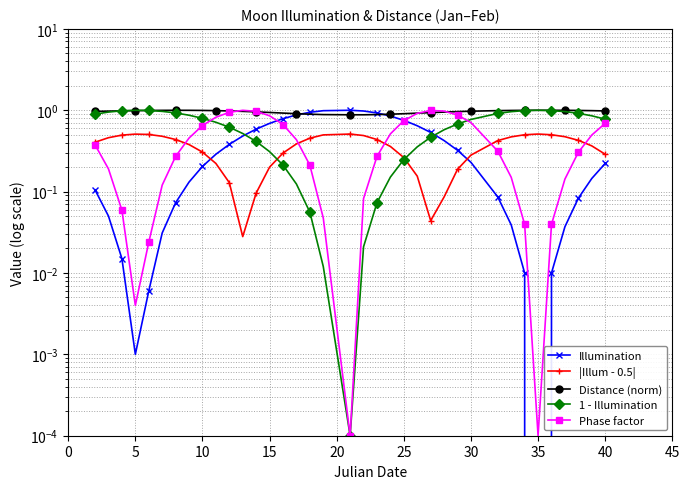

True or false: Illumination and Distance (norm) cross at least once.

True